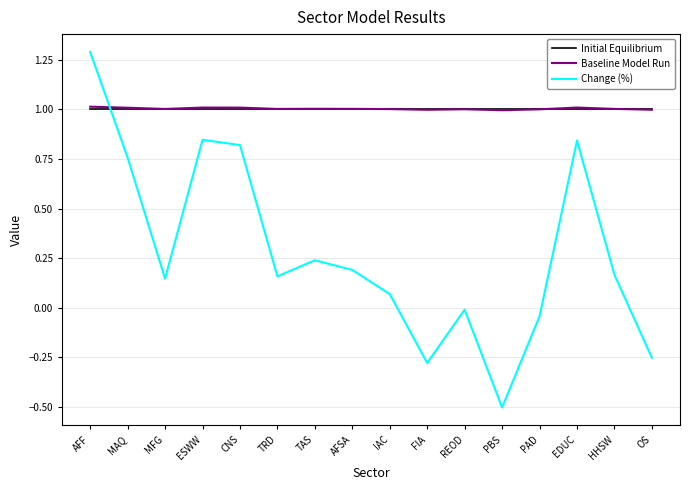

What is the average value of the Initial Equilibrium series?

1.0